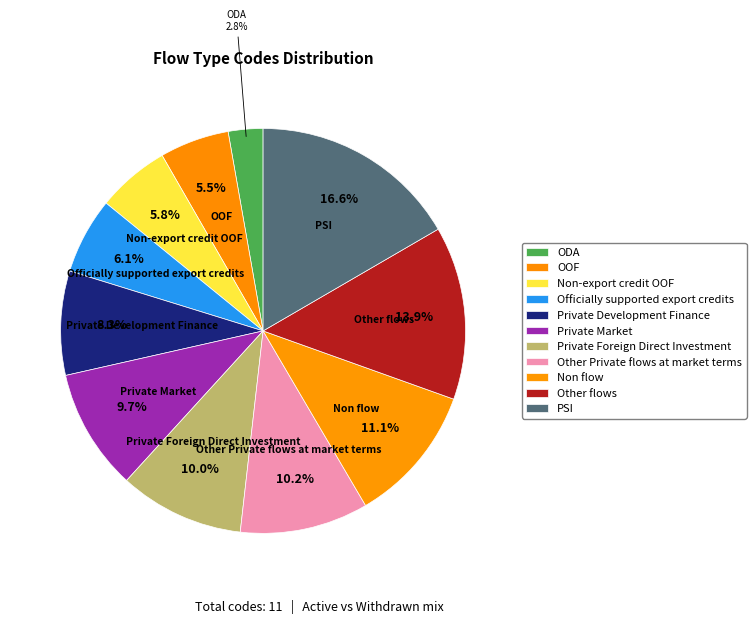

Do Officially supported export credits and Private Foreign Direct Investment together represent more than half of the pie?

No